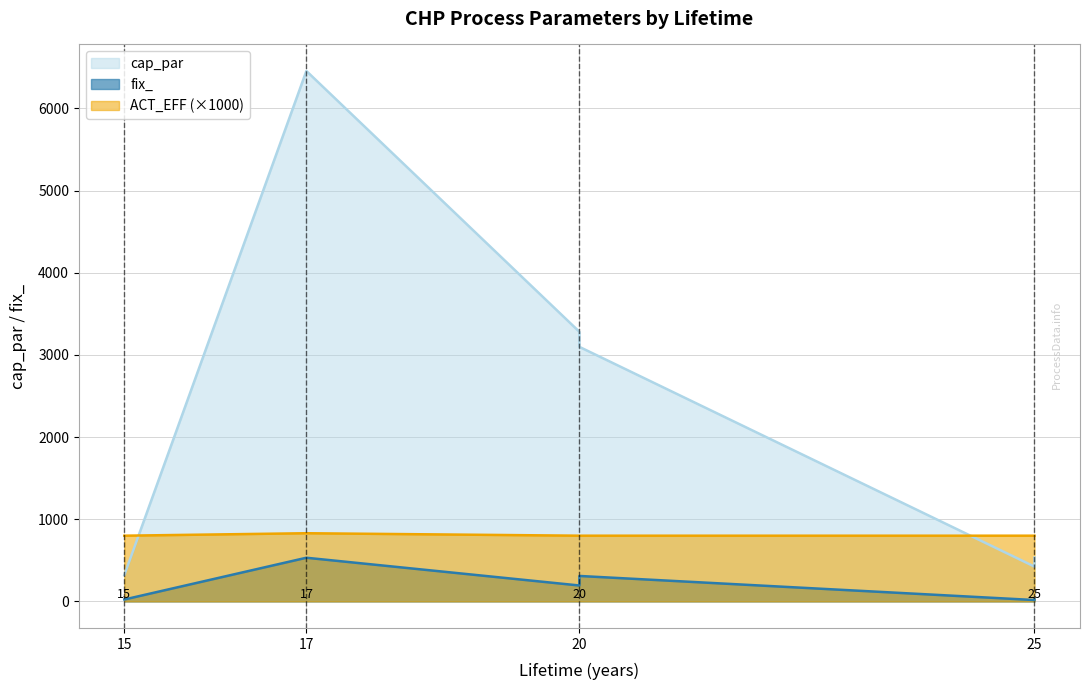

At which category does fix_ reach its first local peak?

17